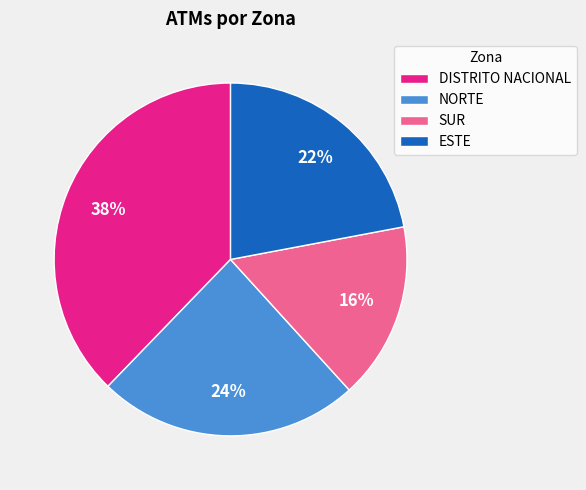

True or false: DISTRITO NACIONAL accounts for 38% of the total.

True